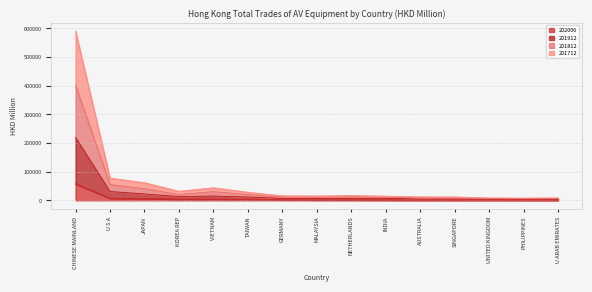

Reading left to right, transcribe all the data shown in this chart.

202006: 57898.9	7374.9	6431.3	4123.7	4108.7	3399.4	2043.0	1674.6	1664.5	1386.2	1302.2	1296.6	1200.9	1131.3	981.3
201912: 219393.9	30721.6	22431.0	13091.8	14963.8	11529.4	6677.8	6456.5	6880.7	6990.0	4658.4	4777.9	3834.3	3636.2	3776.5
201812: 401472.7	54947.9	40580.7	20209.0	30429.9	20070.2	11148.0	11316.7	12009.7	10981.5	8338.2	8351.1	6267.2	5660.6	6332.3
201712: 590276.9	77493.2	61482.5	31547.9	43826.8	28122.3	15708.4	15070.0	16588.6	14564.1	11971.5	11814.6	8402.2	7933.8	8554.5